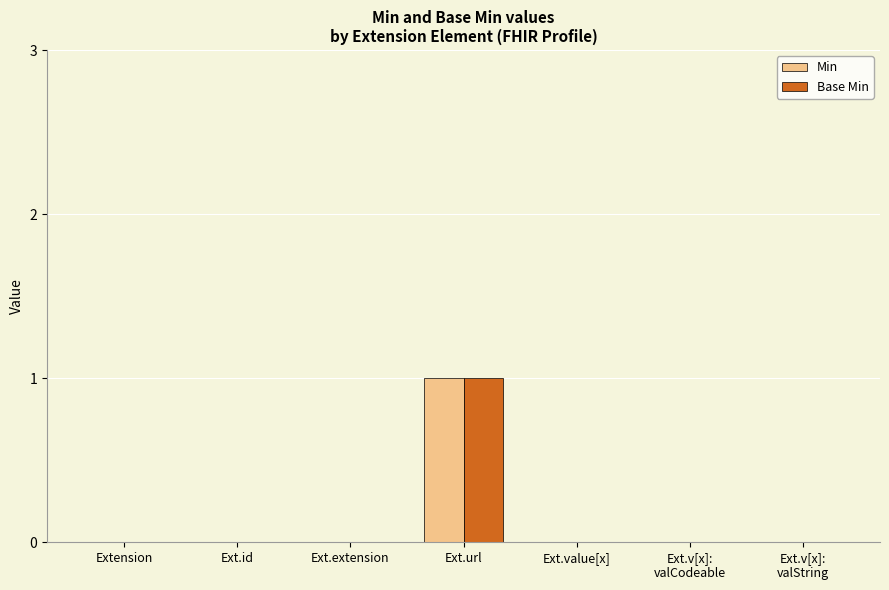

Which category has the highest value across all series?

Ext.url